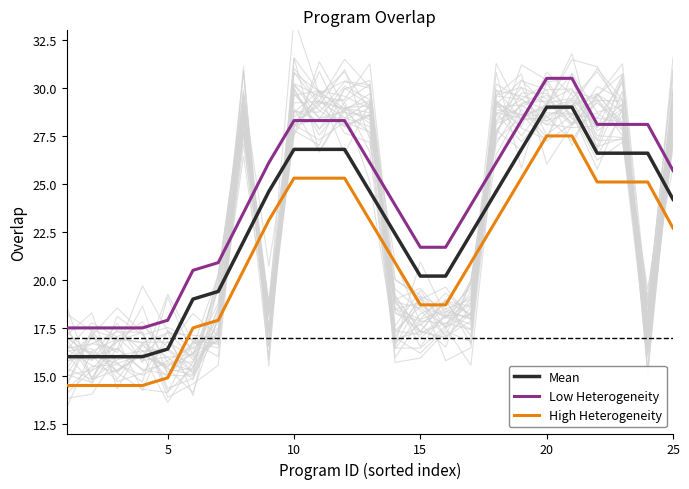

Is this an area chart (filled region under the line)?

No